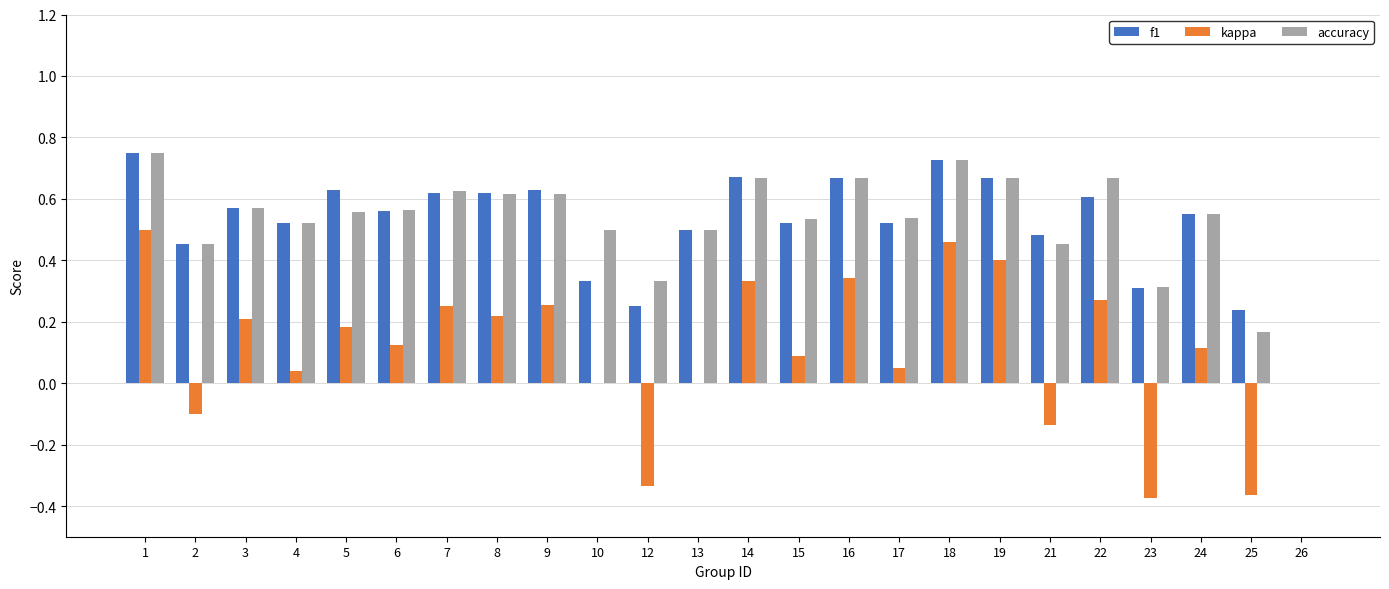

How many groups of bars are there?

24